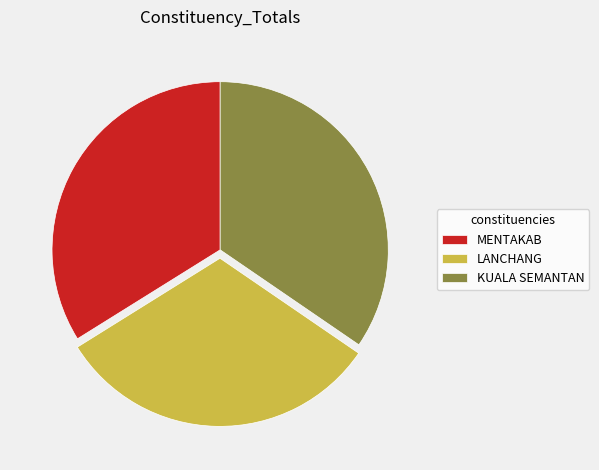

True or false: LANCHANG accounts for 32% of the total.

True